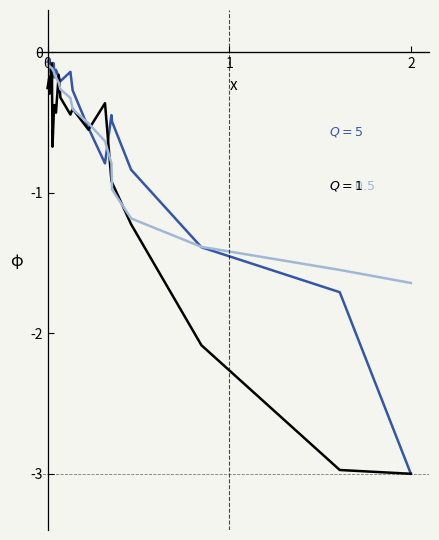

What is the smallest value displayed?

-3.0